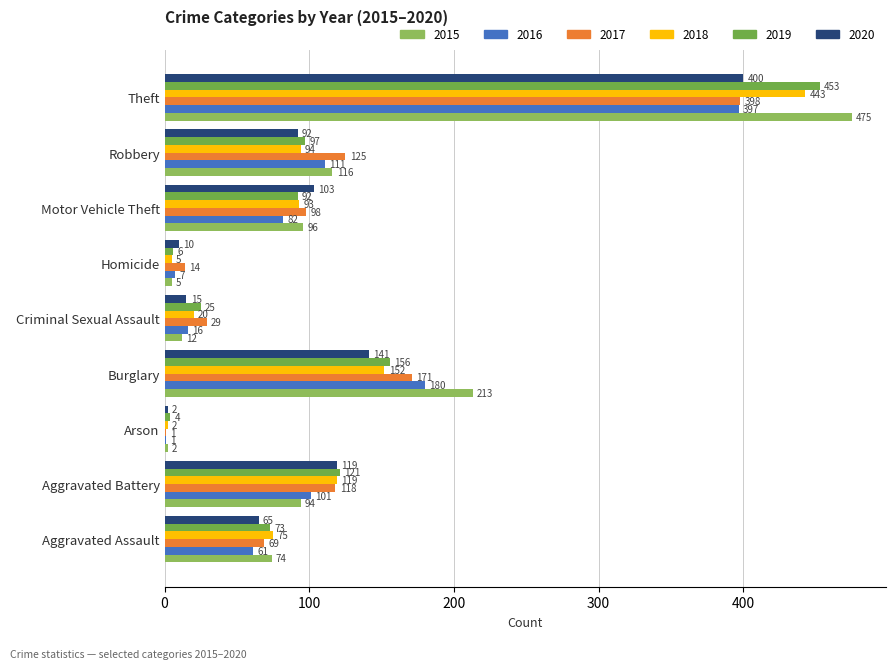

What is the sum of the 2019 values at Aggravated Battery and Aggravated Assault?

194